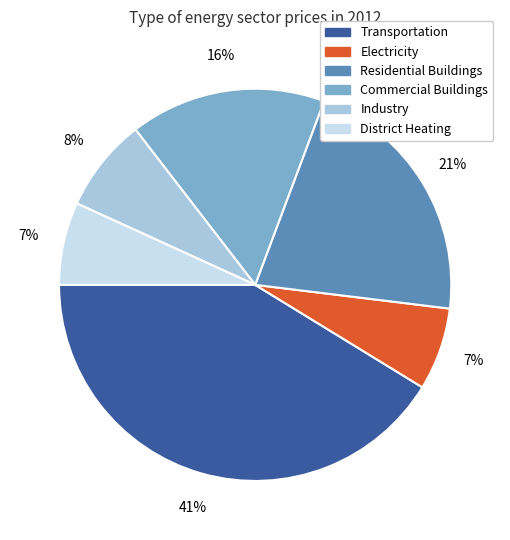

Is there any slice that represents more than half of the pie?

No